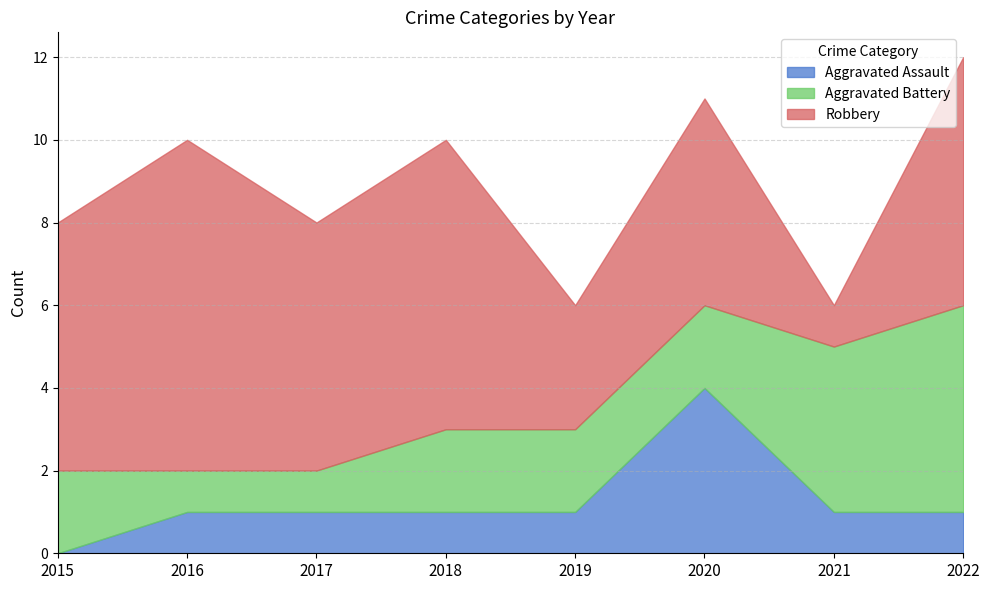

Which series has the largest range (max minus min)?

Robbery